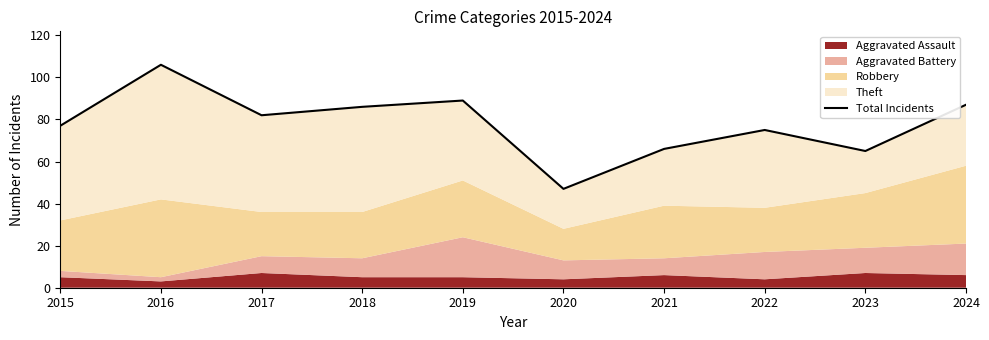

How many values exceed 82?

4